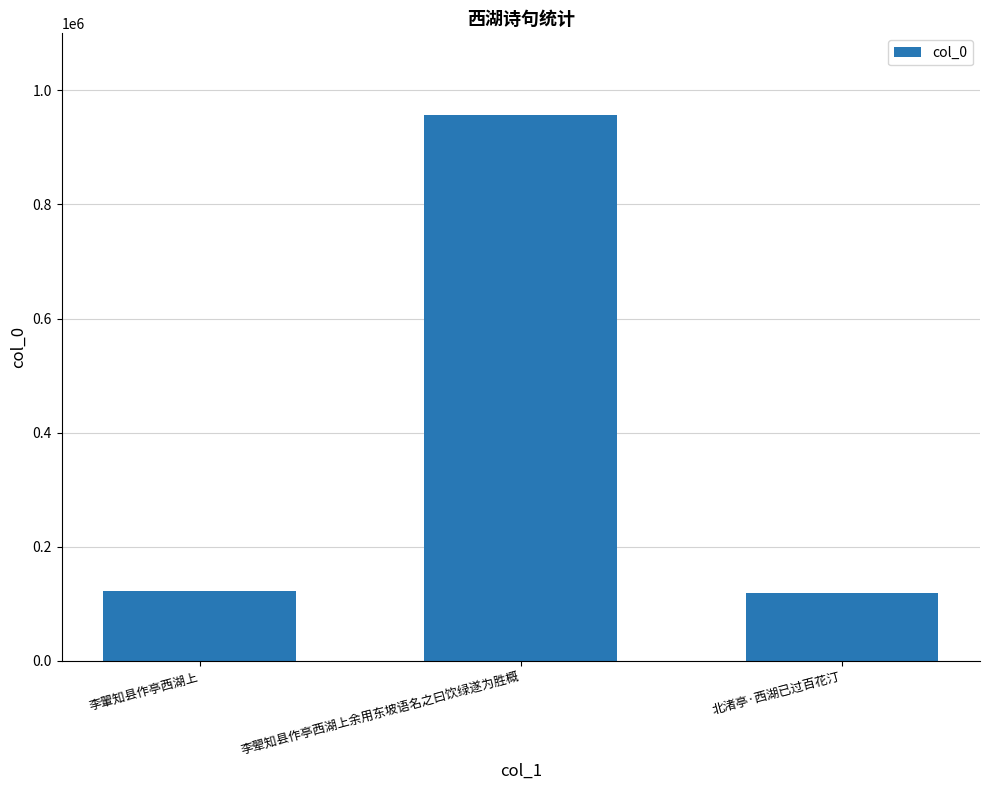

Is it true that the value at 李翚知县作亭西湖上余用东坡语名之曰饮绿遂为胜概 is 956562?

True